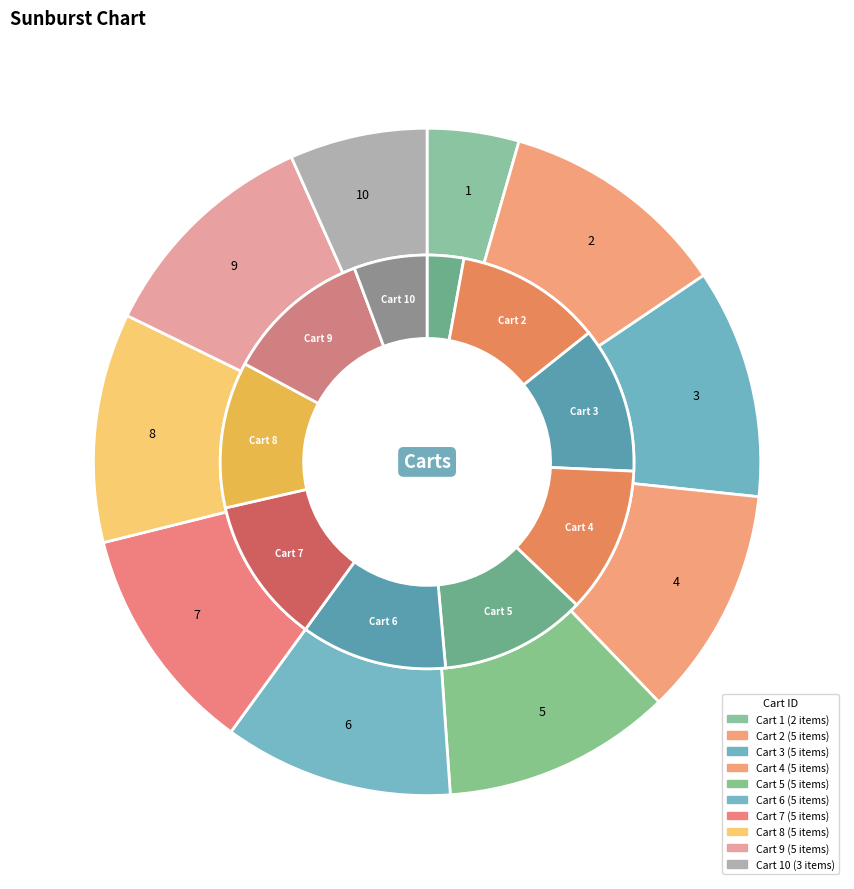

Which slice is the smallest?

1